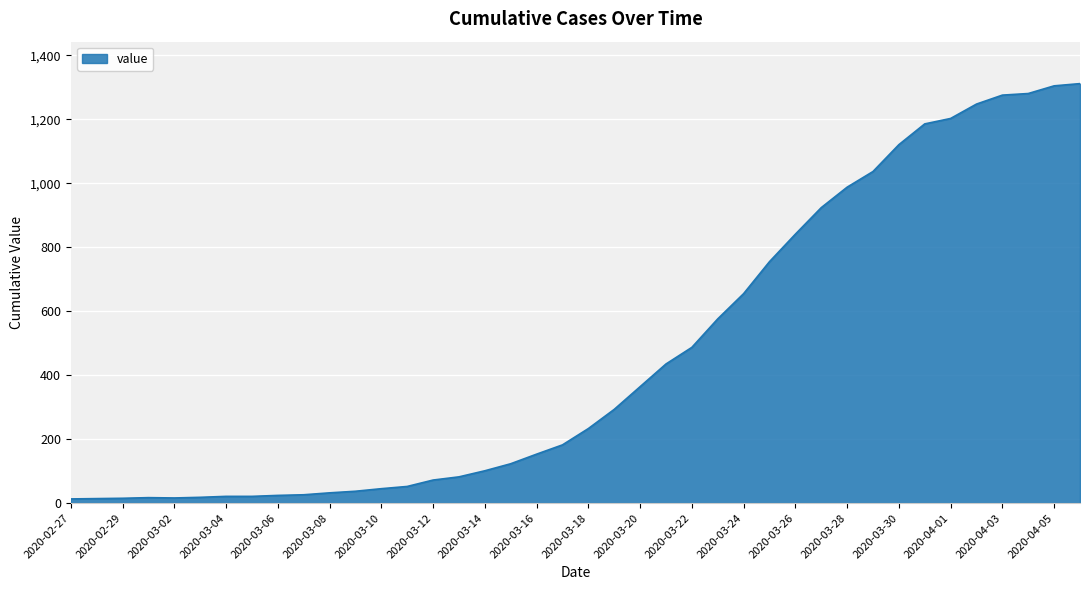

What is the greatest value displayed?

1312